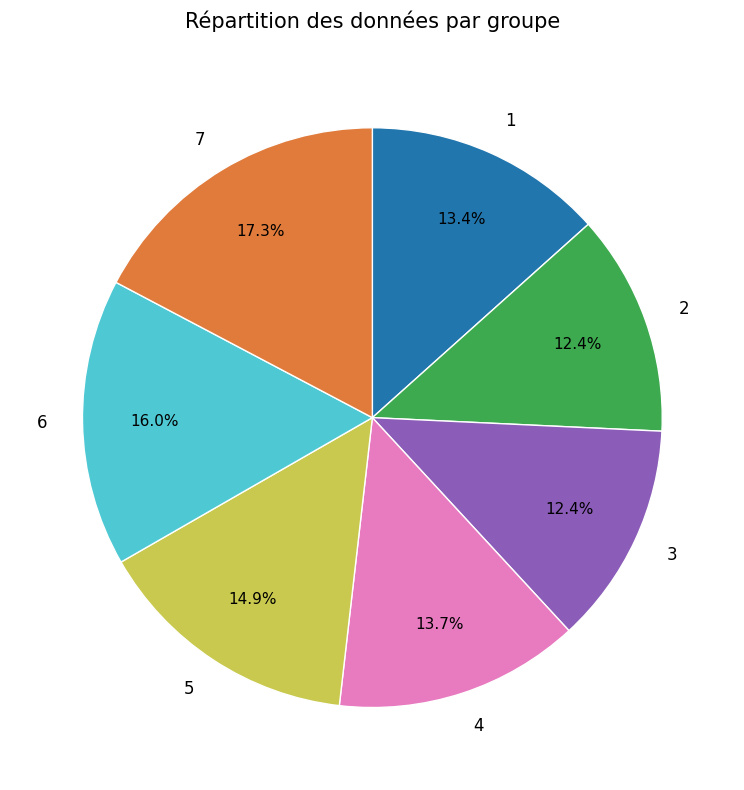

Count the number of slices in the pie.

7